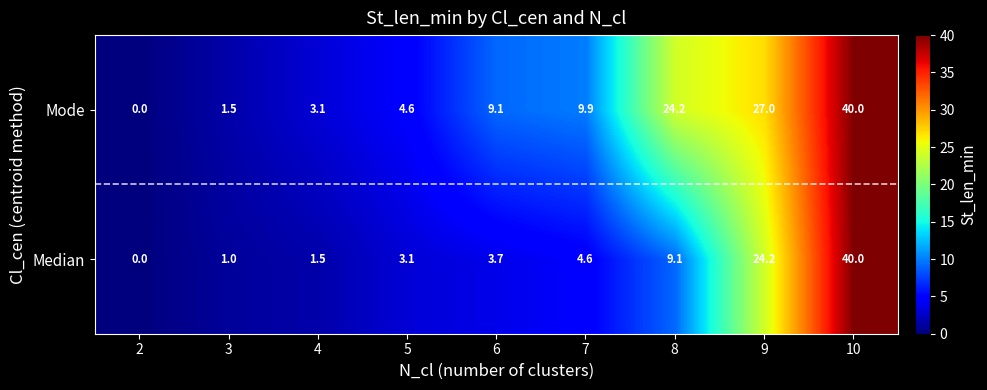

Where does the Mode series first go above 9?

6